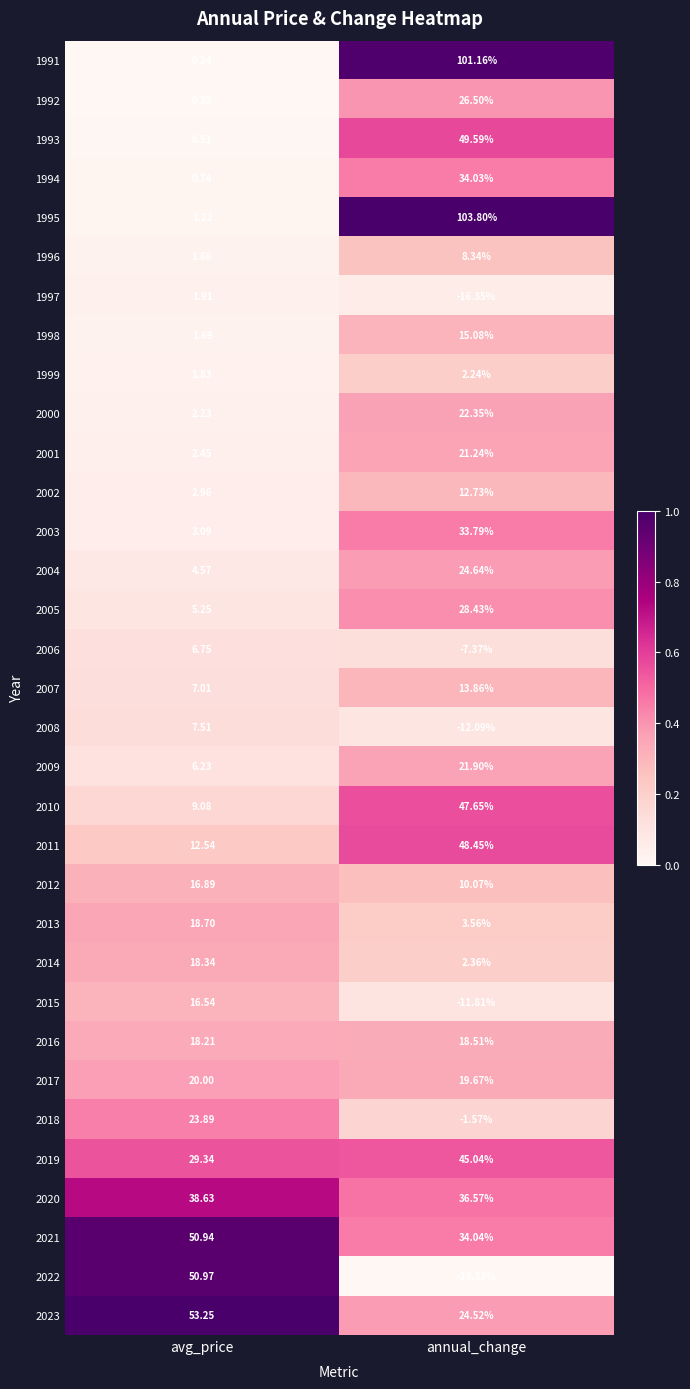

Is the value of 2000 at annual_change greater than the value of 2003 at annual_change?

No